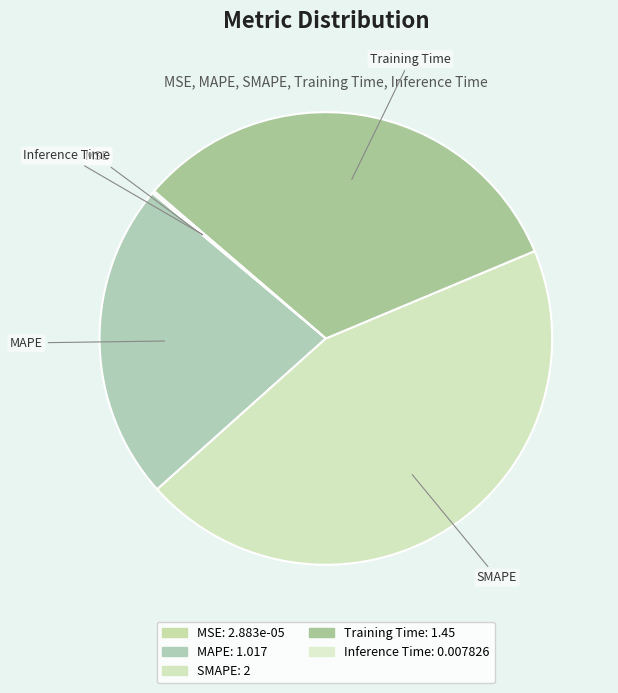

What is the ratio of the value at Training Time to the value at SMAPE?

0.7